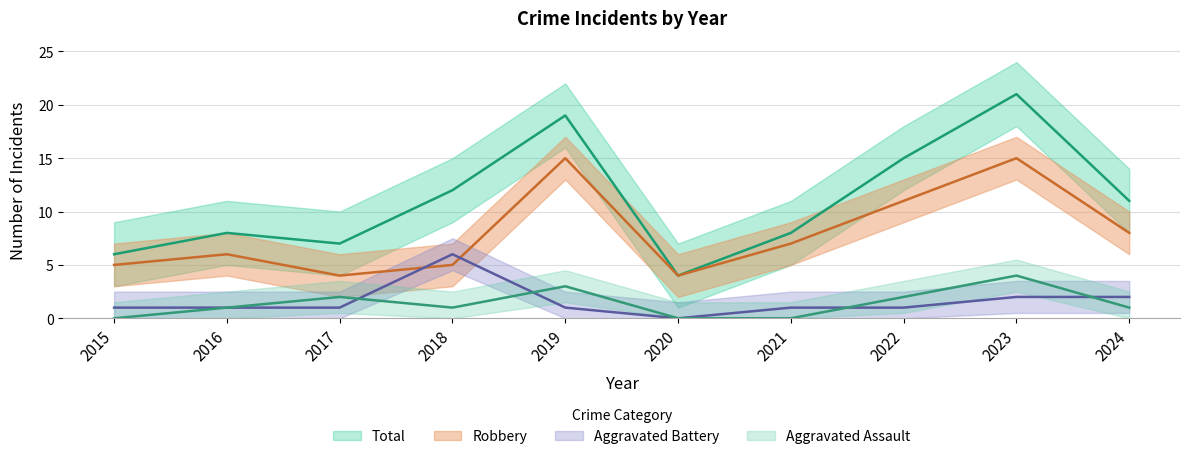

Reading left to right, list all the values displayed in this chart.

Aggravated Assault: 2015=0	2016=1	2017=2	2018=1	2019=3	2020=0	2021=0	2022=2	2023=4	2024=1
Aggravated Battery: 2015=1	2016=1	2017=1	2018=6	2019=1	2020=0	2021=1	2022=1	2023=2	2024=2
Robbery: 2015=5	2016=6	2017=4	2018=5	2019=15	2020=4	2021=7	2022=11	2023=15	2024=8
Total: 2015=6	2016=8	2017=7	2018=12	2019=19	2020=4	2021=8	2022=15	2023=21	2024=11